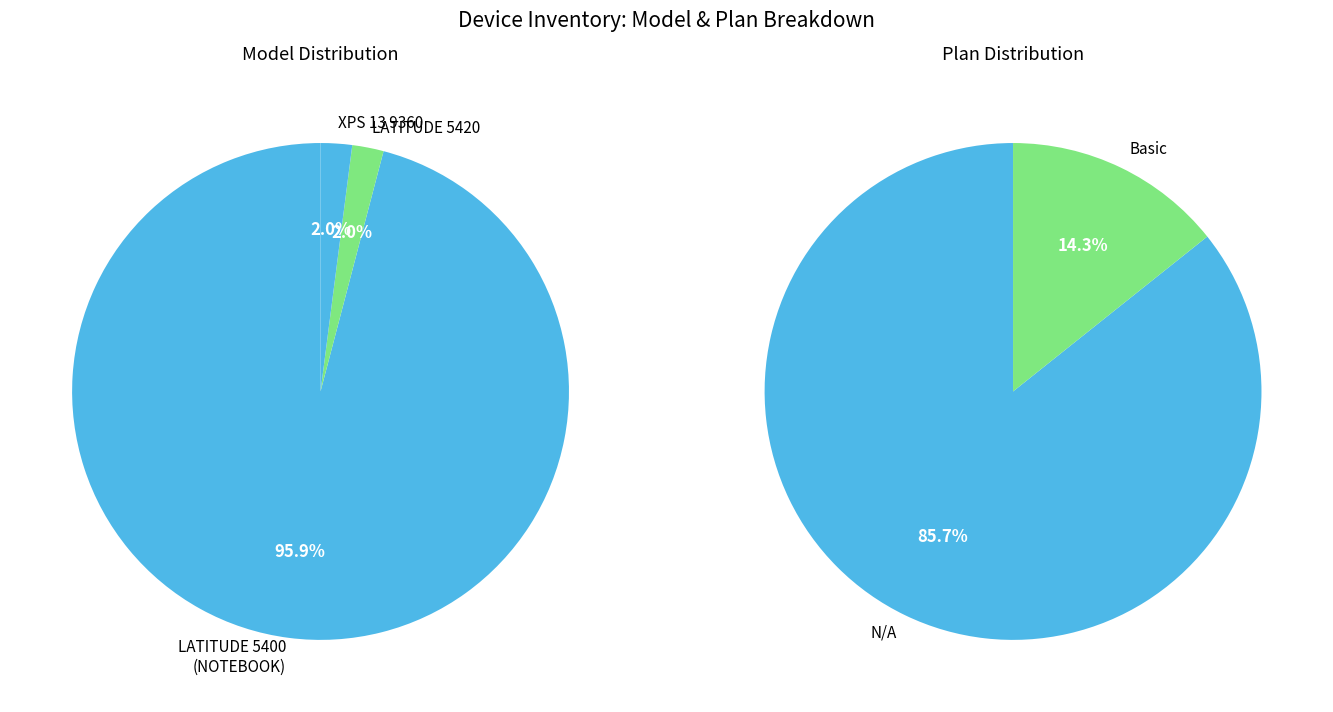

Between LATITUDE 5400 (NOTEBOOK) and LATITUDE 5420, which is larger?

LATITUDE 5400 (NOTEBOOK)